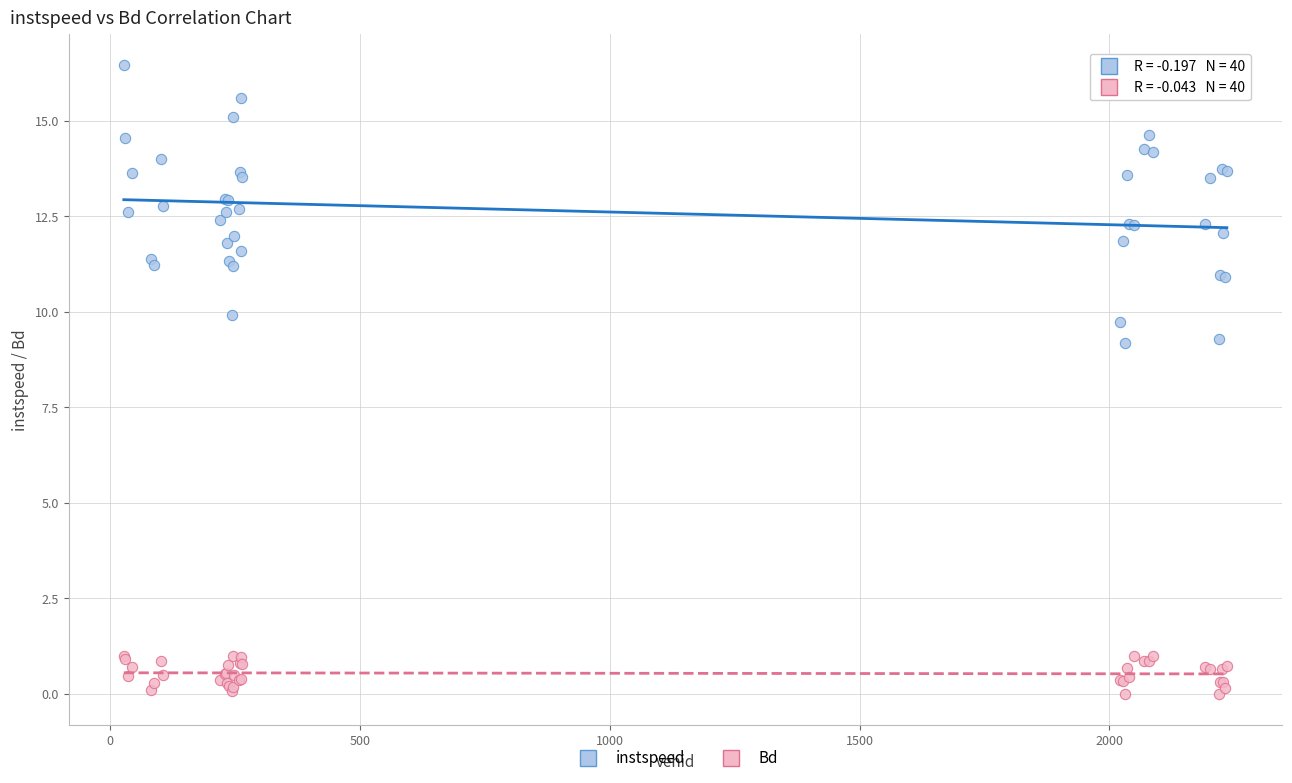

What are all the series names shown in the legend?

instspeed, Bd